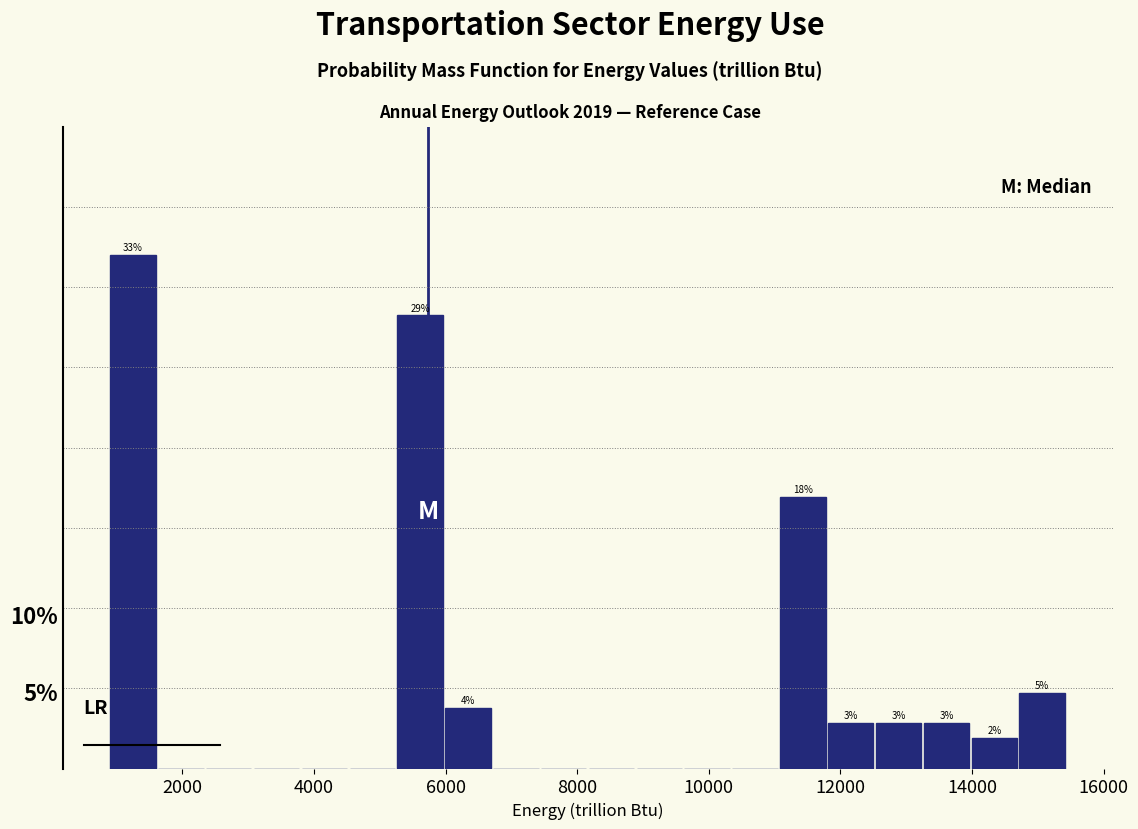

Around what value on the x-axis is the tallest bar? Give the approximate position of its centre, as read against the axis.

1200